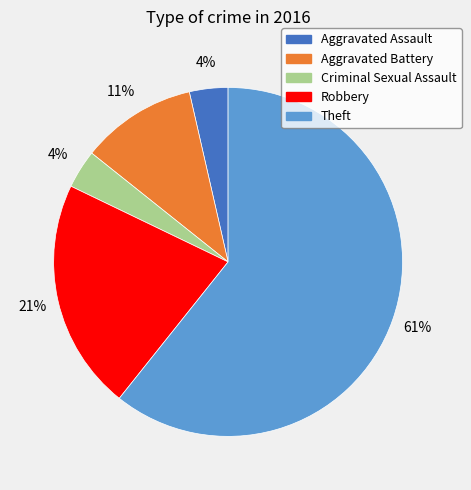

How many slices are in this pie chart?

5